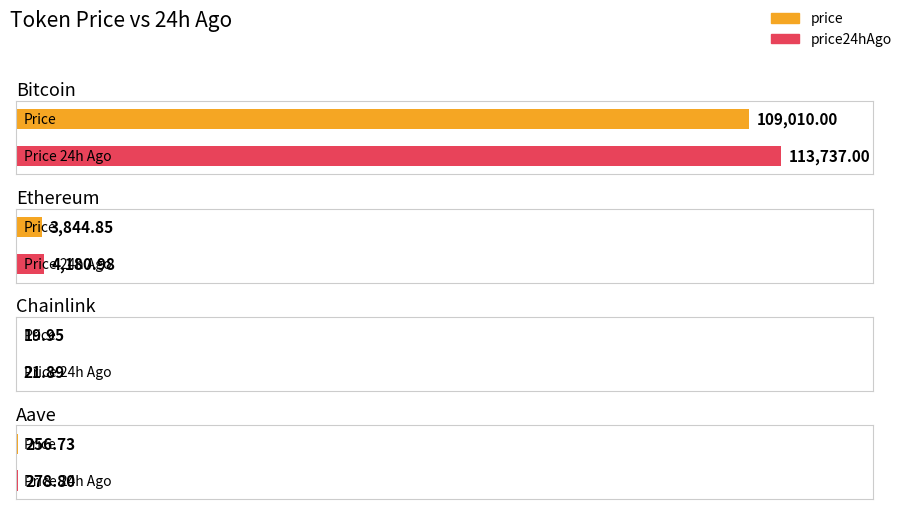

At which label does price24hAgo first exceed 4180?

Bitcoin